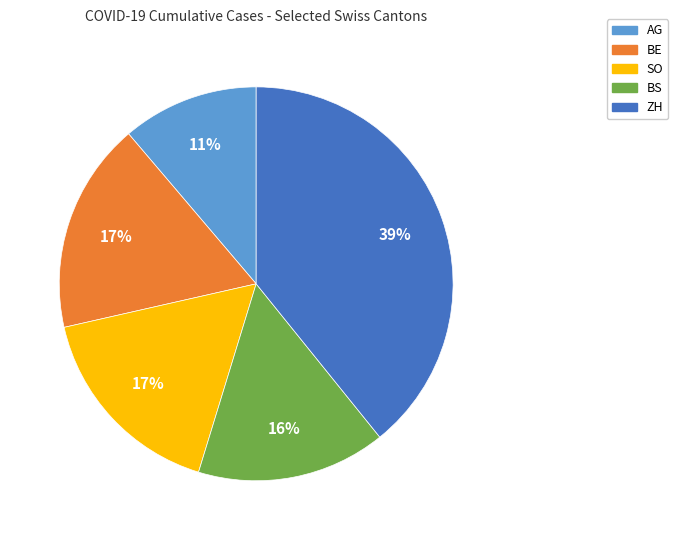

Which has a higher value, SO or BS?

SO